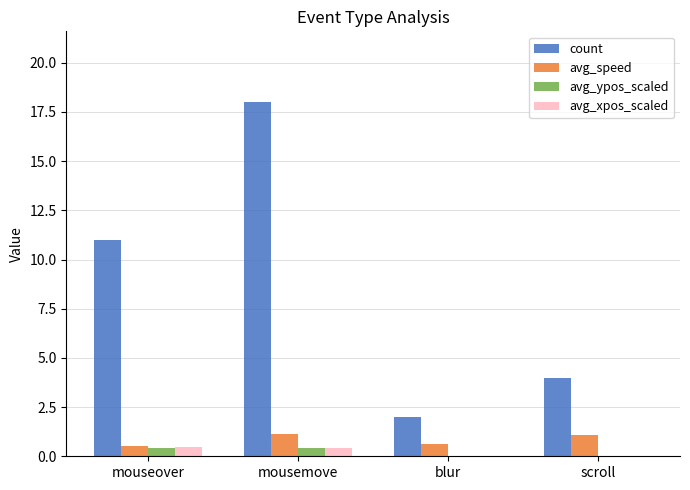

What value does the avg_speed series have at blur?

0.6